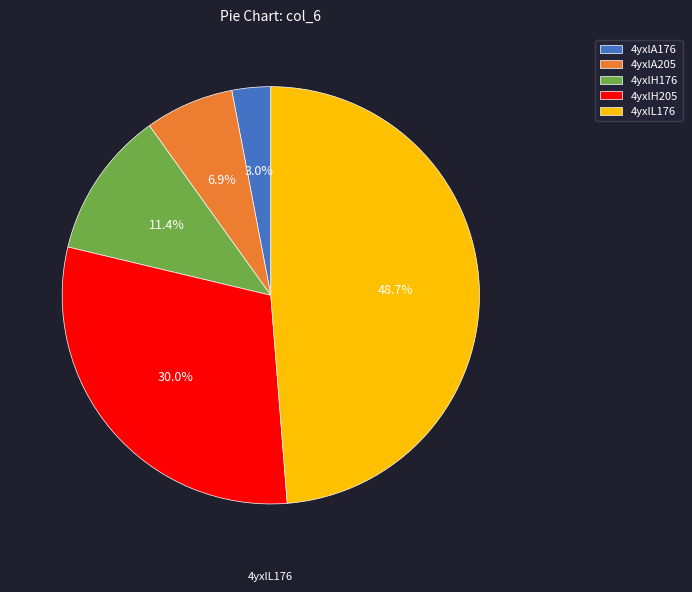

Does 4yxlL176 account for over 50% of the chart?

No